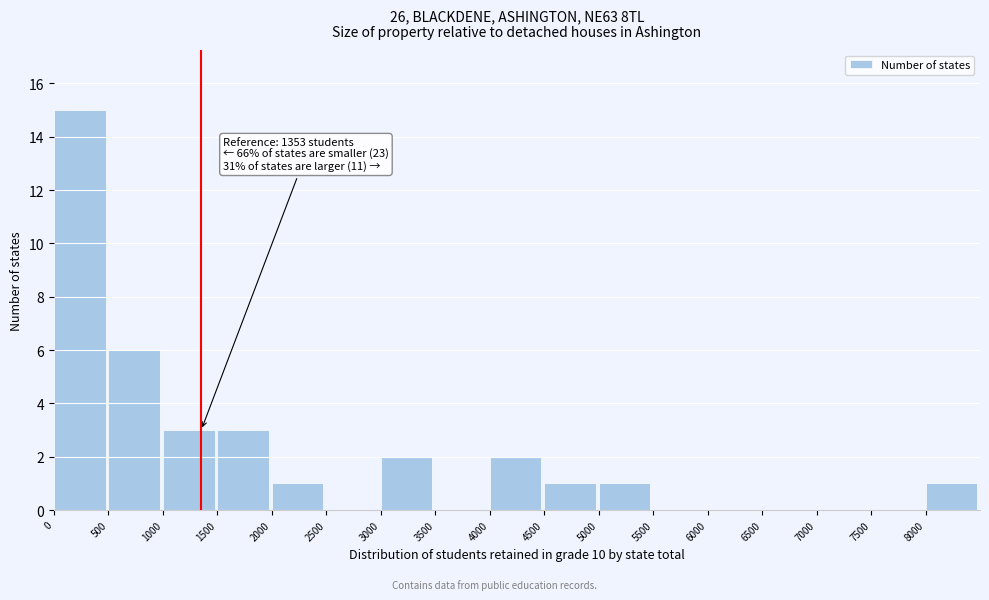

Over which range of the x-axis is the bar tallest?

0 to 500